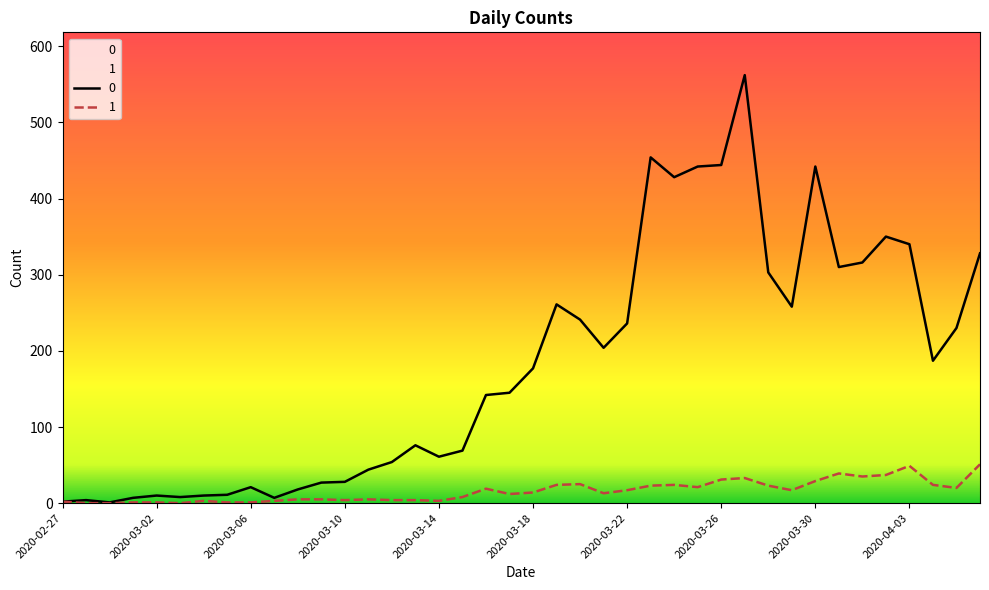

True or false: 1 has a value of 4 at 2020-03-07.

False